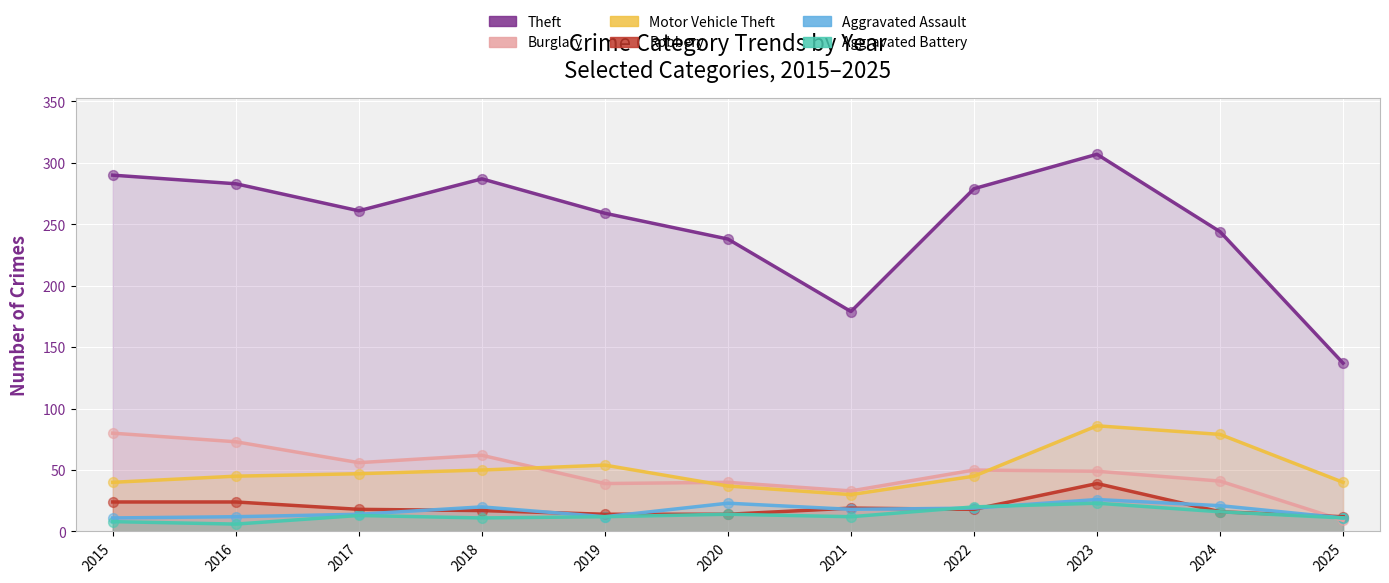

Which series contains the lowest Y value?

Aggravated Battery